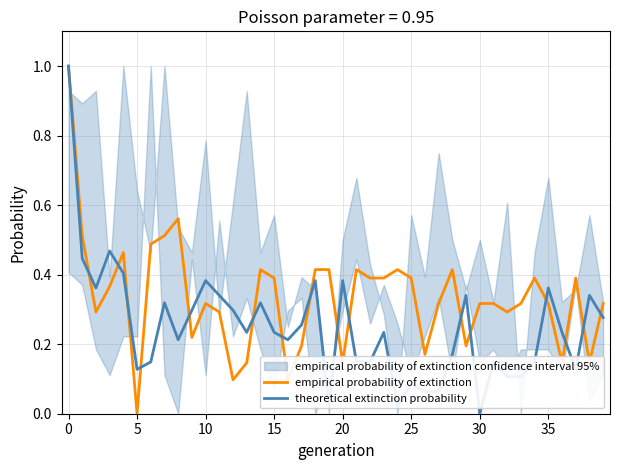

Reading right to left, transcribe all the data shown in this chart.

empirical probability of extinction: 0.3	0.1	0.4	0.1	0.3	0.4	0.3	0.3	0.3	0.3	0.2	0.4	0.3	0.2	0.4	0.4	0.4	0.4	0.4	0.1	0.4	0.4	0.2	0.1	0.4	0.4	0.1	0.1	0.3	0.3	0.2	0.6	0.5	0.5	0.0	0.5	0.4	0.3	0.5	1.0
theoretical extinction probability: 0.3	0.3	0.1	0.2	0.4	0.1	0.1	0.1	0.1	0.0	0.3	0.2	0.1	0.1	0.1	0.0	0.2	0.1	0.1	0.4	0.0	0.4	0.3	0.2	0.2	0.3	0.2	0.3	0.3	0.4	0.3	0.2	0.3	0.1	0.1	0.4	0.5	0.4	0.4	1.0